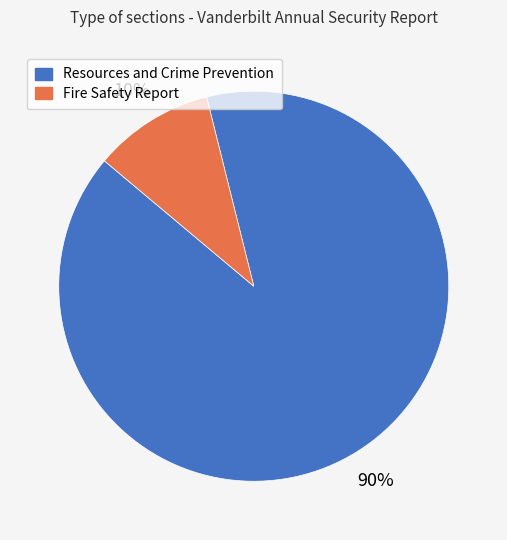

To the nearest percent, what percentage of the pie is Fire Safety Report?

10%